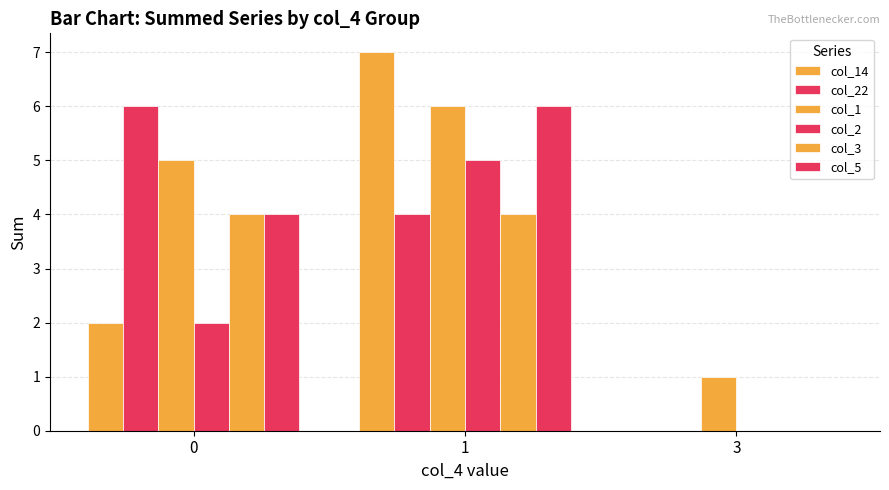

What is the total value across all series at 1?

32